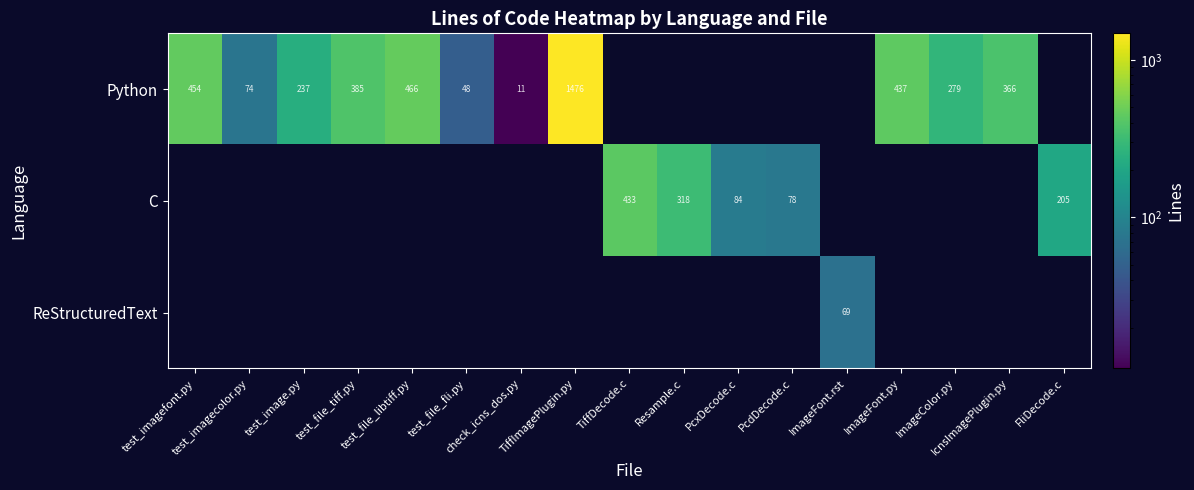

What is the sum of the C values at PcdDecode.c and FliDecode.c?

283